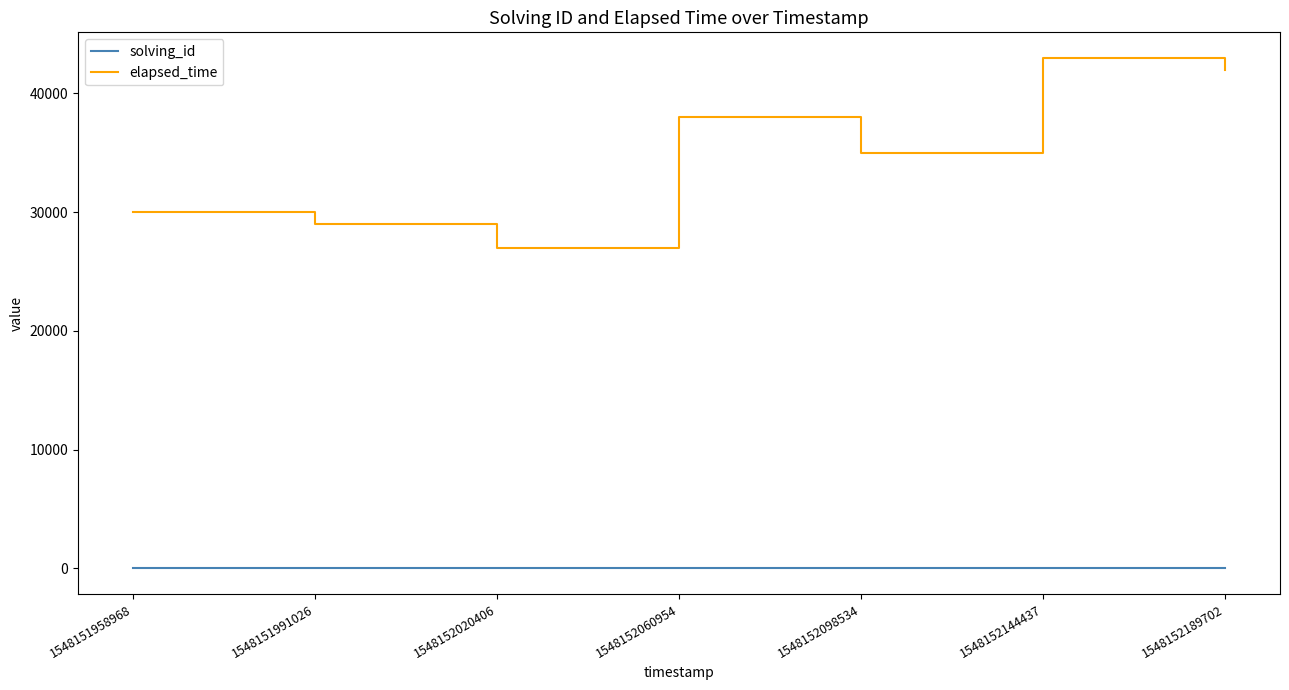

Is the value of solving_id at 1548152020406 greater than the value of elapsed_time at 1548152189702?

No